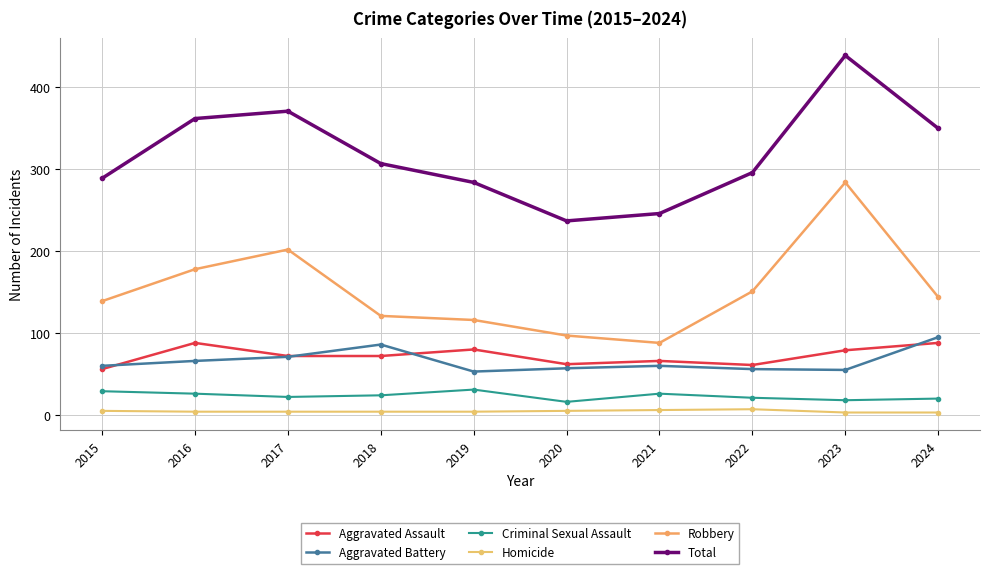

Which series changed the most between 2019 and 2024?

Total